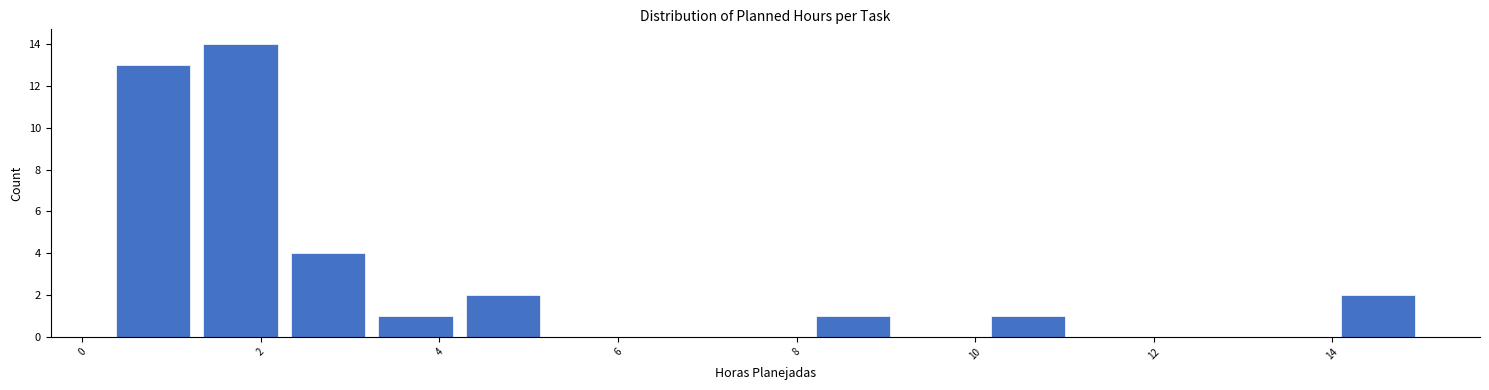

Reading left to right, list every bar in this chart as the range it spans on the x-axis followed by its height. Neither the bar edges nor the heights are printed on the chart, so give them approximately, as read against the axes.

0.30 to 1.28: 13
1.28 to 2.26: 14
2.26 to 3.24: 4
3.24 to 4.22: 1
4.22 to 5.20: 2
5.20 to 6.18: 0
6.18 to 7.16: 0
7.16 to 8.14: 0
8.14 to 9.12: 1
9.12 to 10.10: 0
10.10 to 11.08: 1
11.08 to 12.06: 0
12.06 to 13.04: 0
13.04 to 14.02: 0
14.02 to 15.00: 2